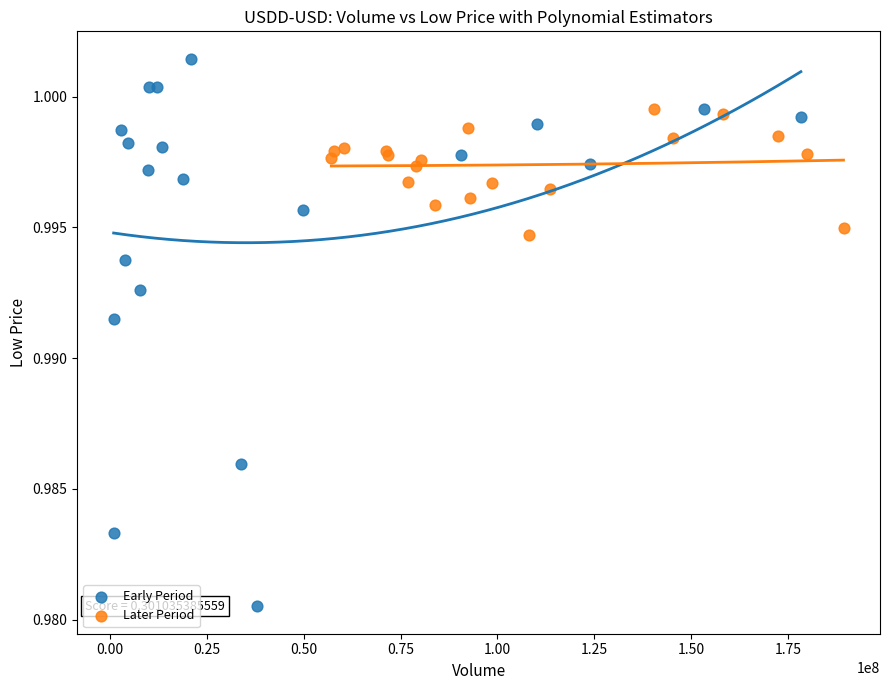

Which series contains the lowest Y value?

Early Period